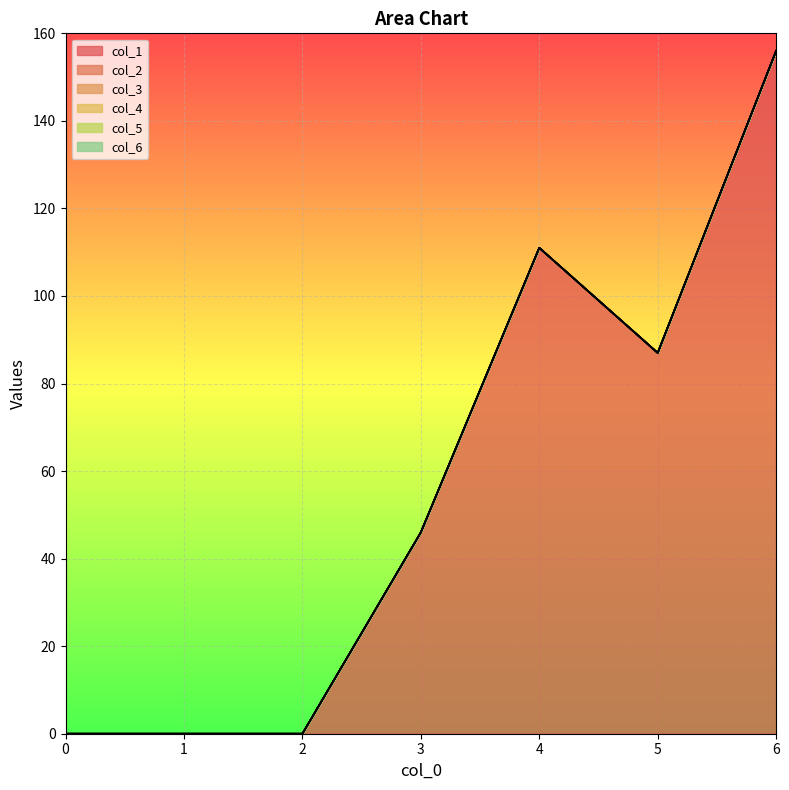

True or false: col_4 has more than 1 interior local peaks.

False